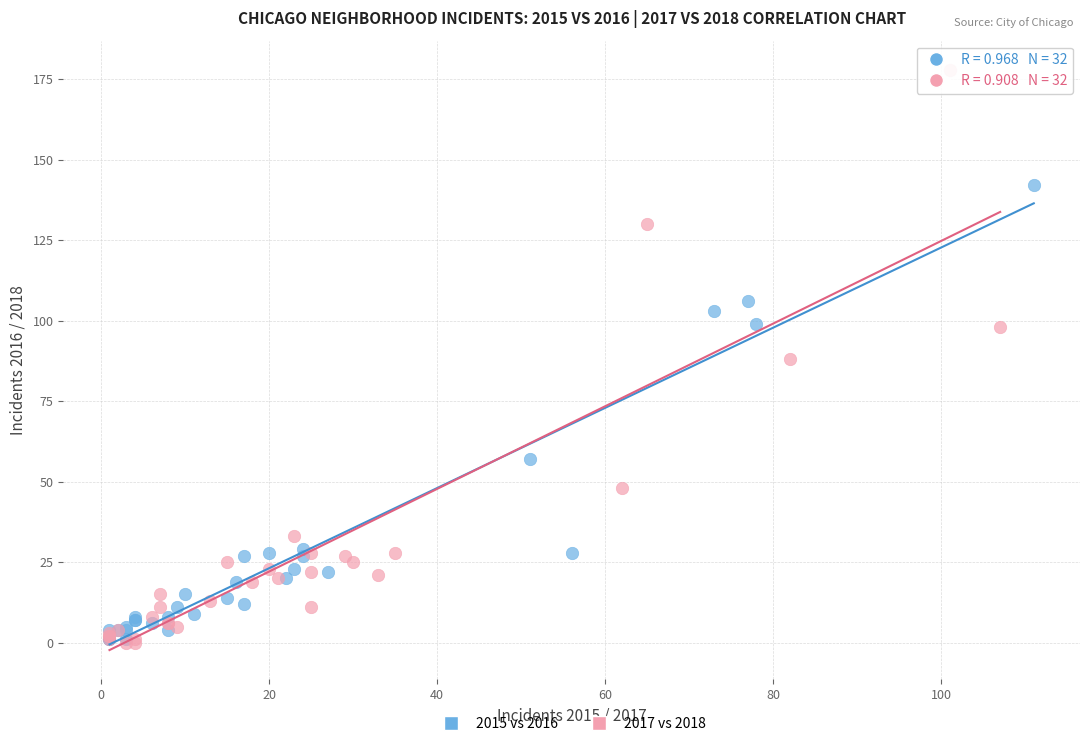

Which series contains the highest Y value?

2017 vs 2018